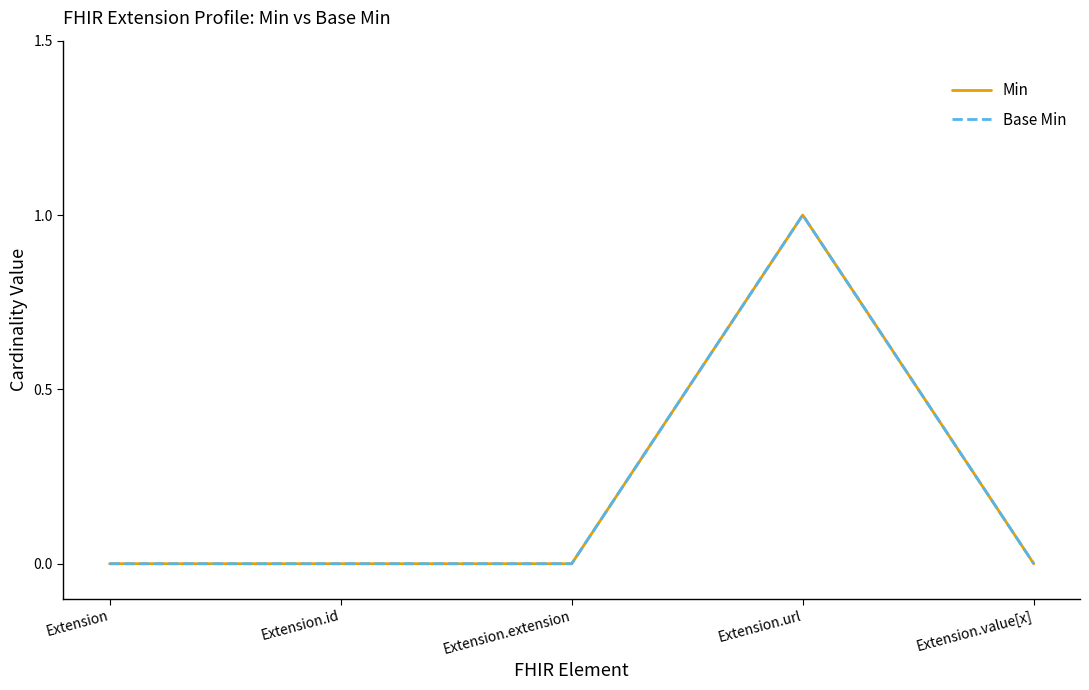

Does the chart have visible grid lines?

No